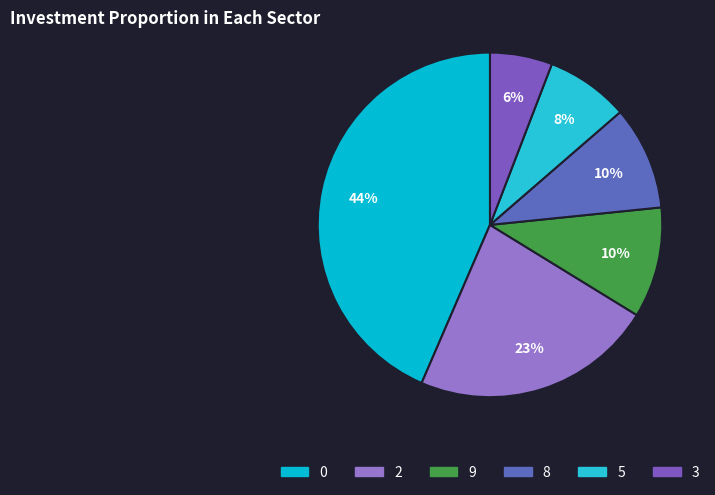

Count the number of slices in the pie.

6